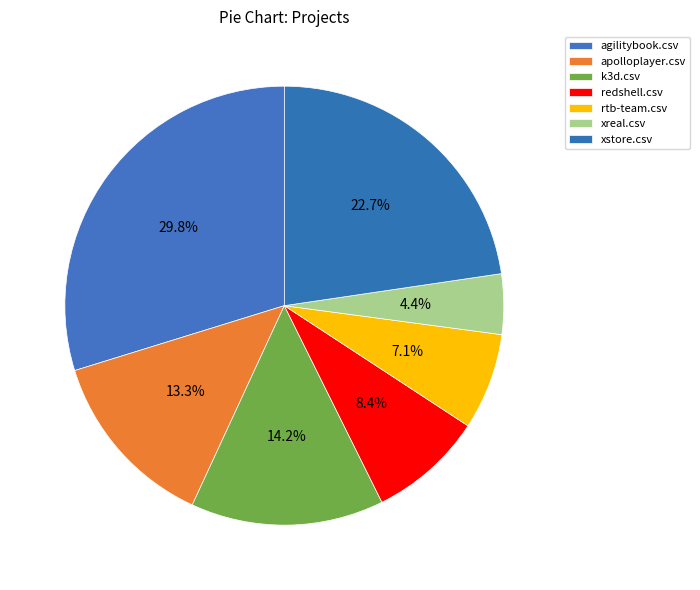

To the nearest percent, what portion does agilitybook.csv represent?

30%